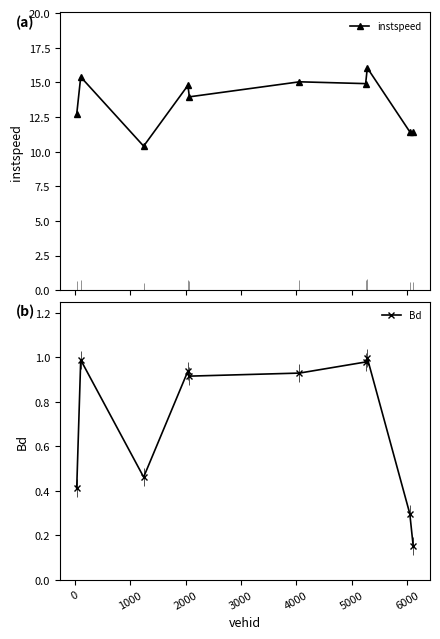

How many lines are shown in the chart?

2